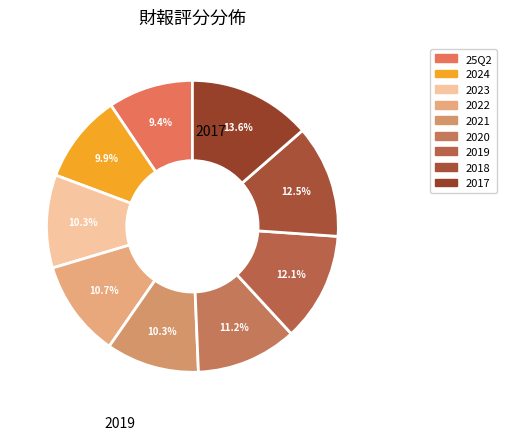

How many segments does this pie chart have?

9